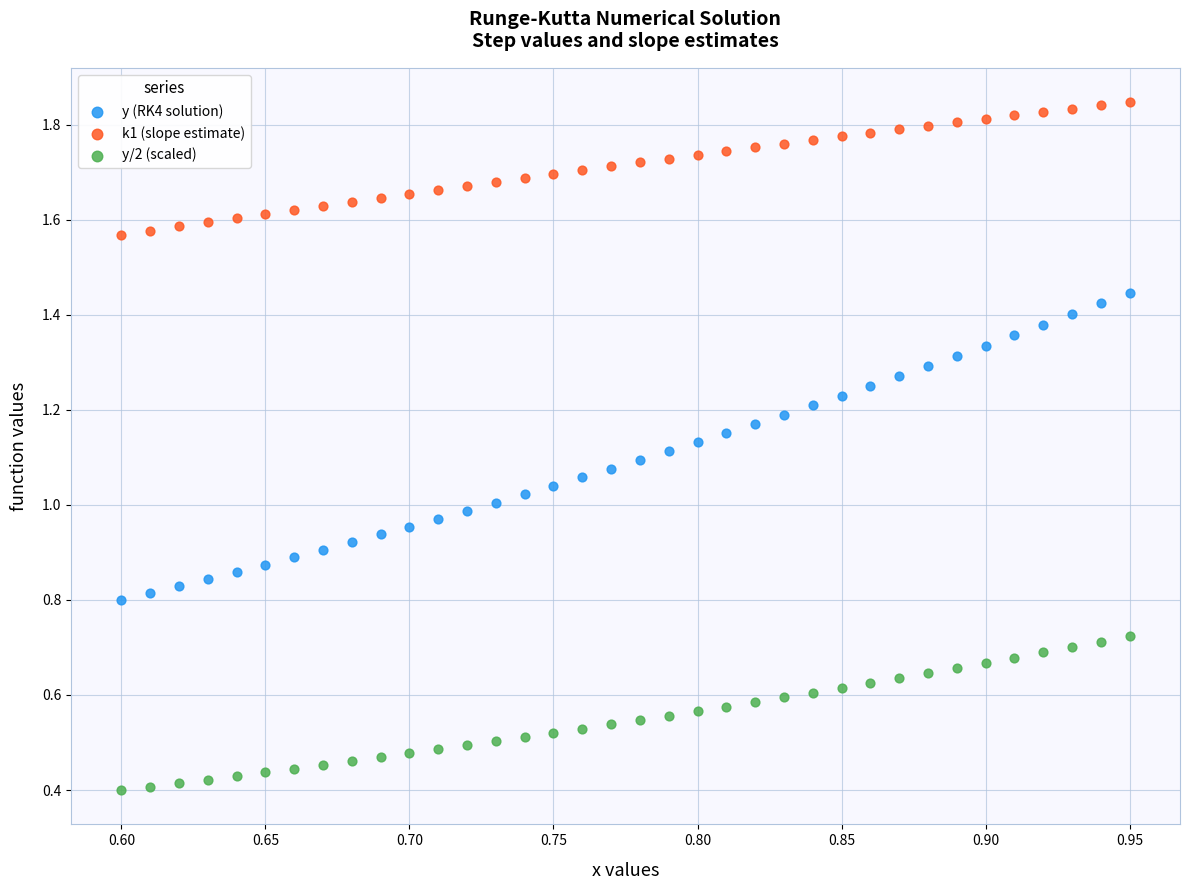

Across all data points, what is the range of X values (max minus min)?

0.3